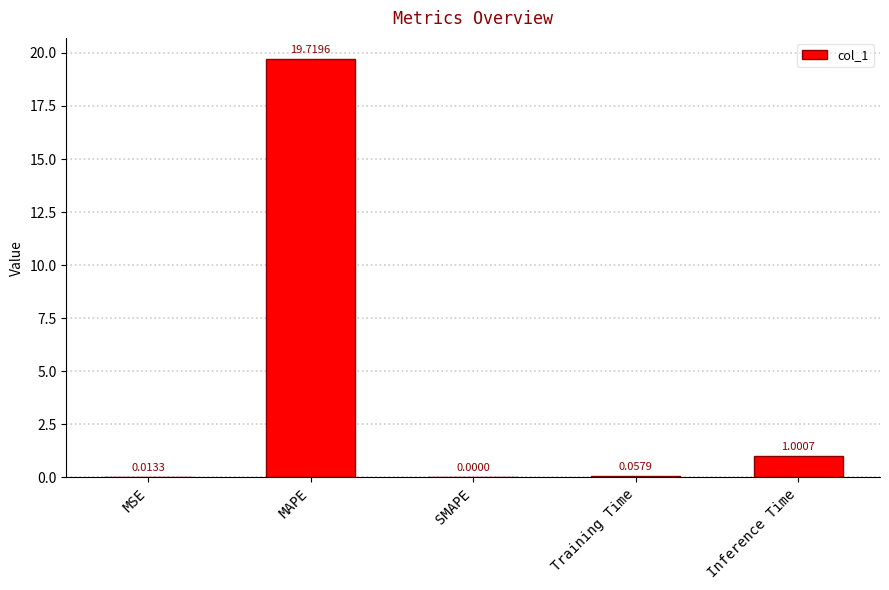

Which has a higher value, Inference Time or MAPE?

MAPE